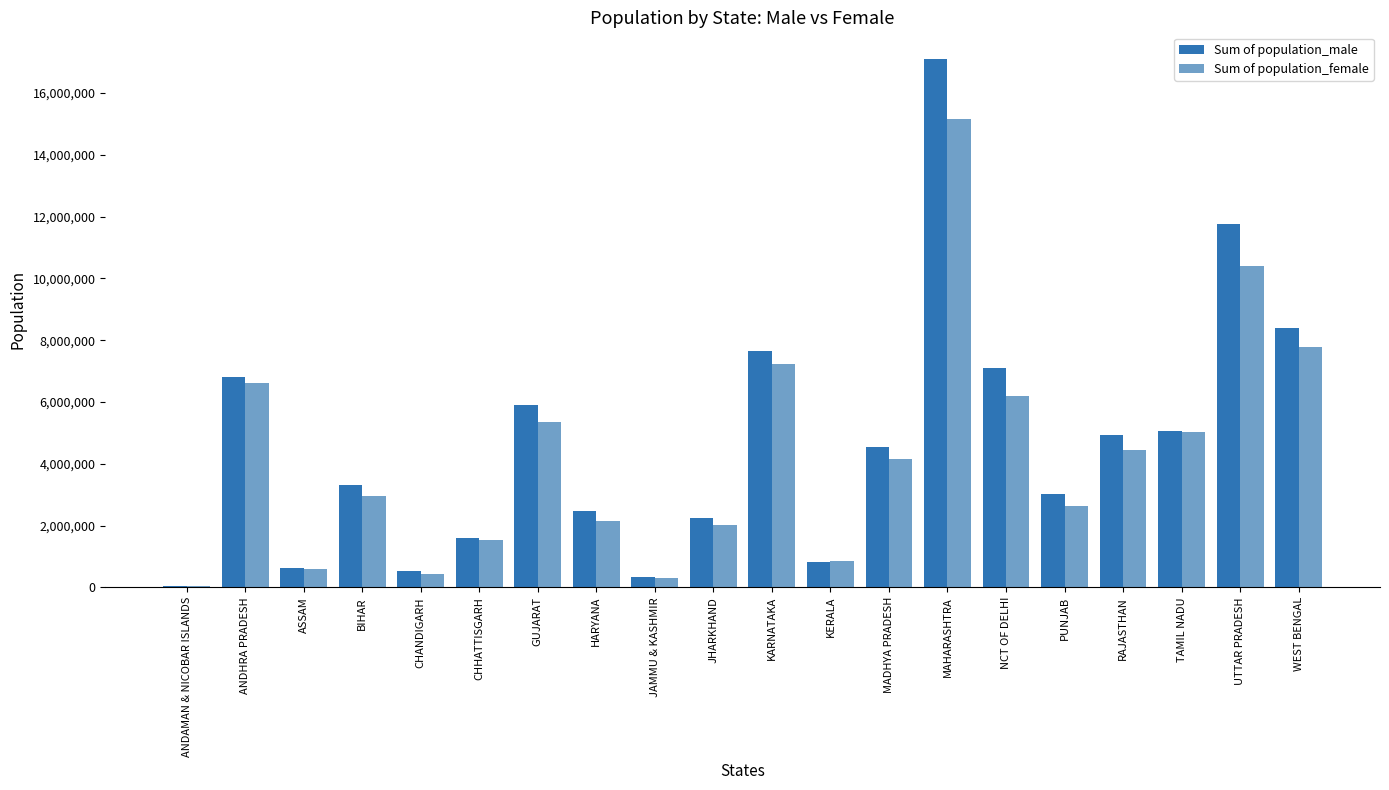

How many groups of bars are there?

20